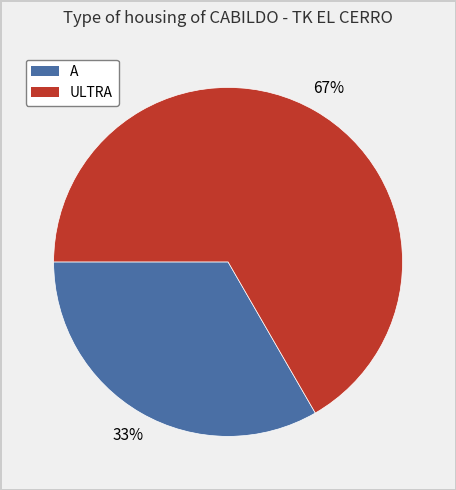

What percentage is the A slice, to the nearest percent?

33%